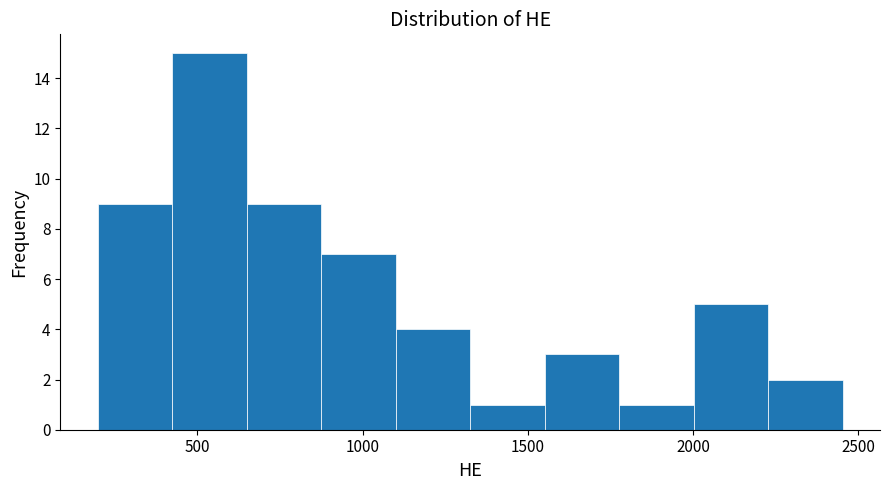

Which range on the x-axis has the tallest bar?

400 to 650